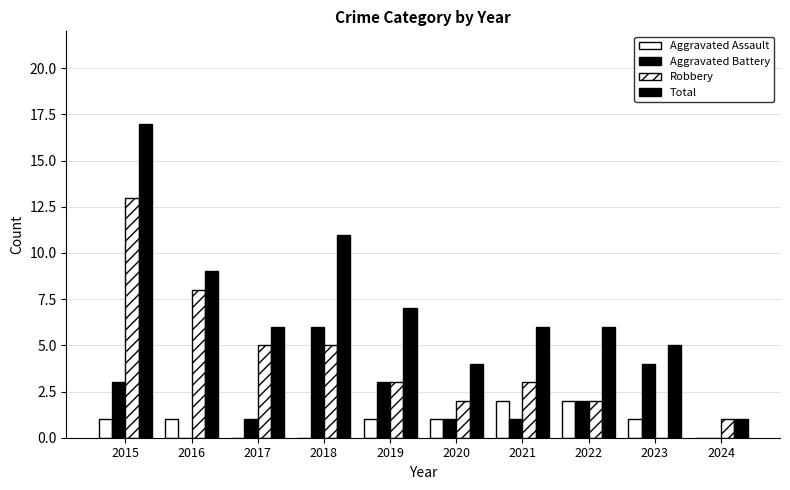

How many categories are shown in the chart?

10